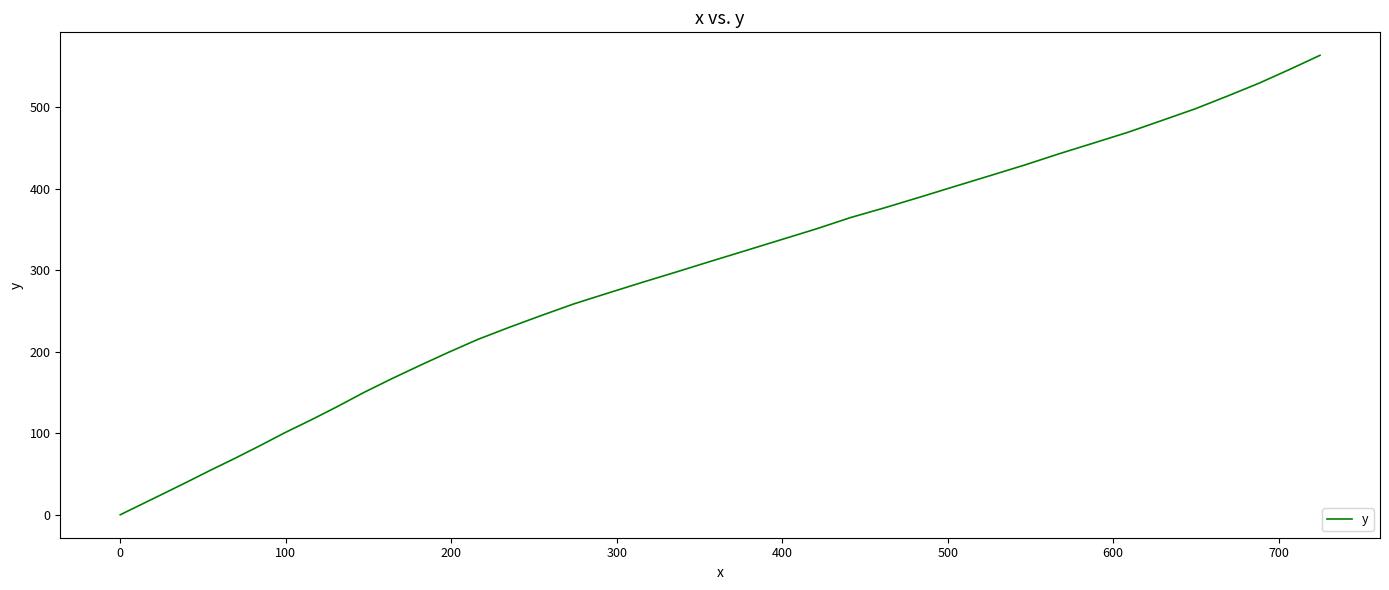

What is the difference between the maximum and minimum values?

563.6